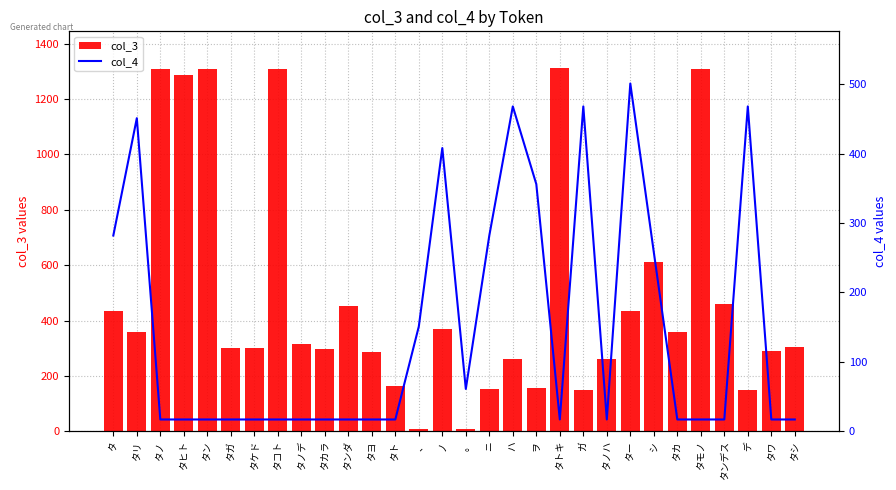

Is the value of col_4 at タンデス greater than the value of col_3 at タノ?

No